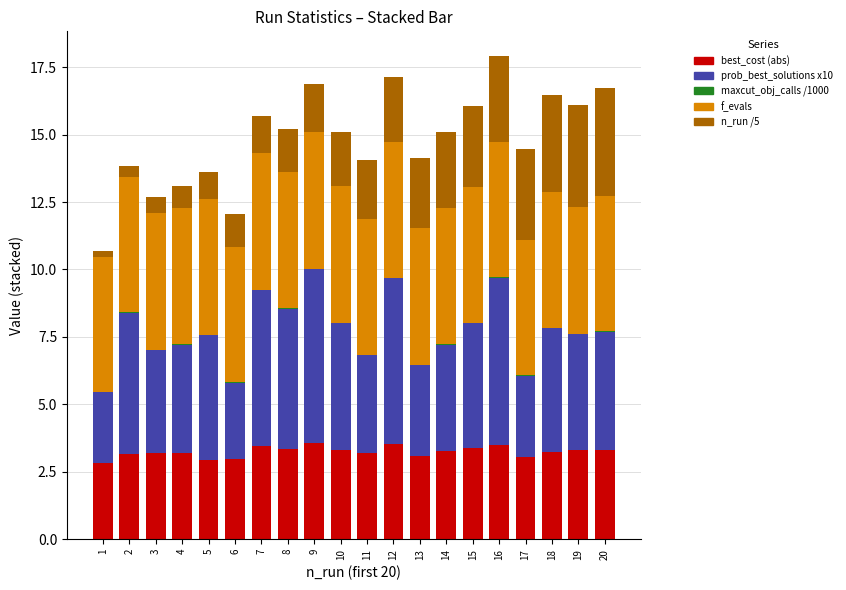

True or false: best_cost (abs) has a value of 2.1 at 13.

False